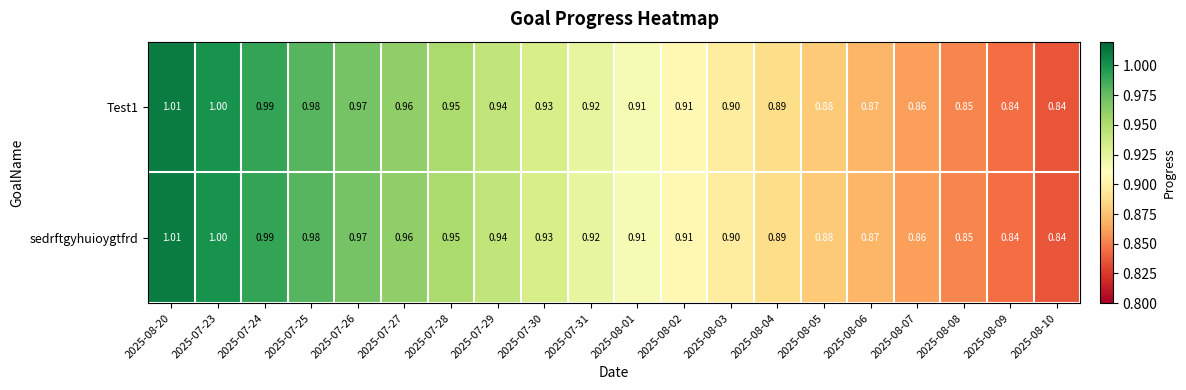

Is the value of Test1 at 2025-08-07 greater than the value of sedrftgyhuioygtfrd at 2025-08-08?

Yes